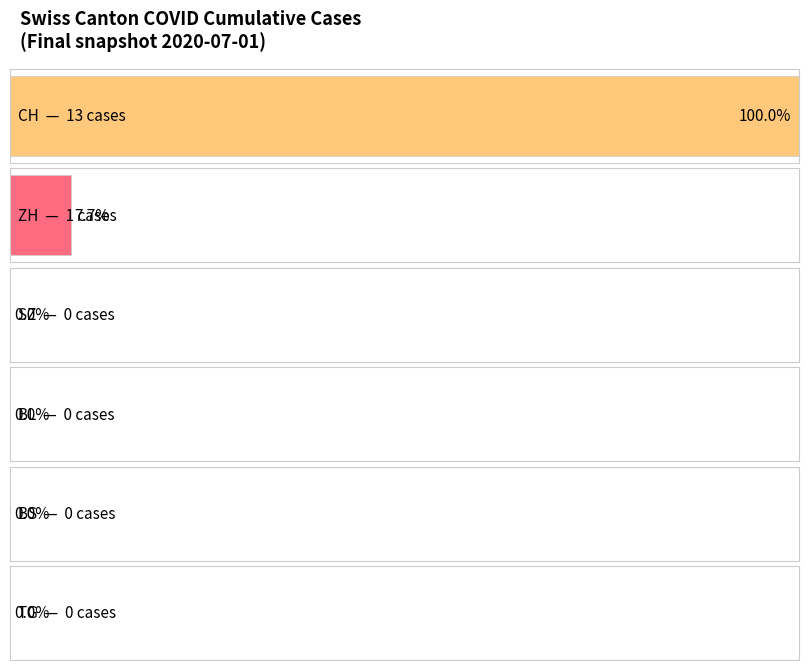

How many values in the ZH series exceed 0?

3